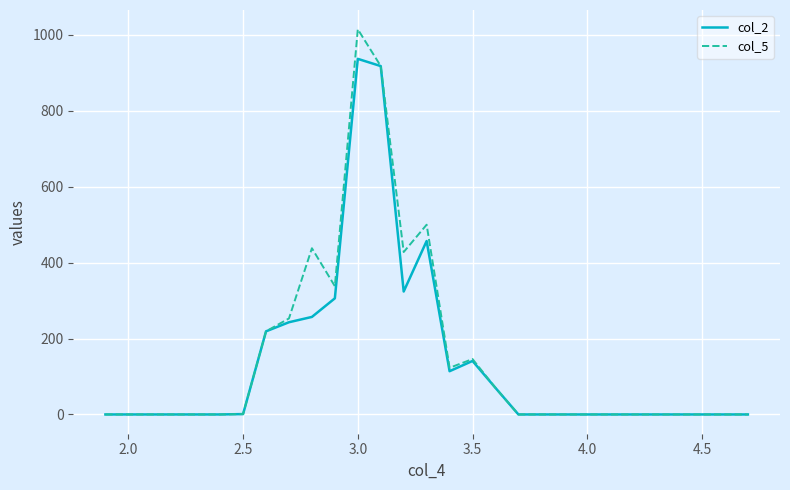

What is the difference between the maximum and minimum values in the col_2 series?

937